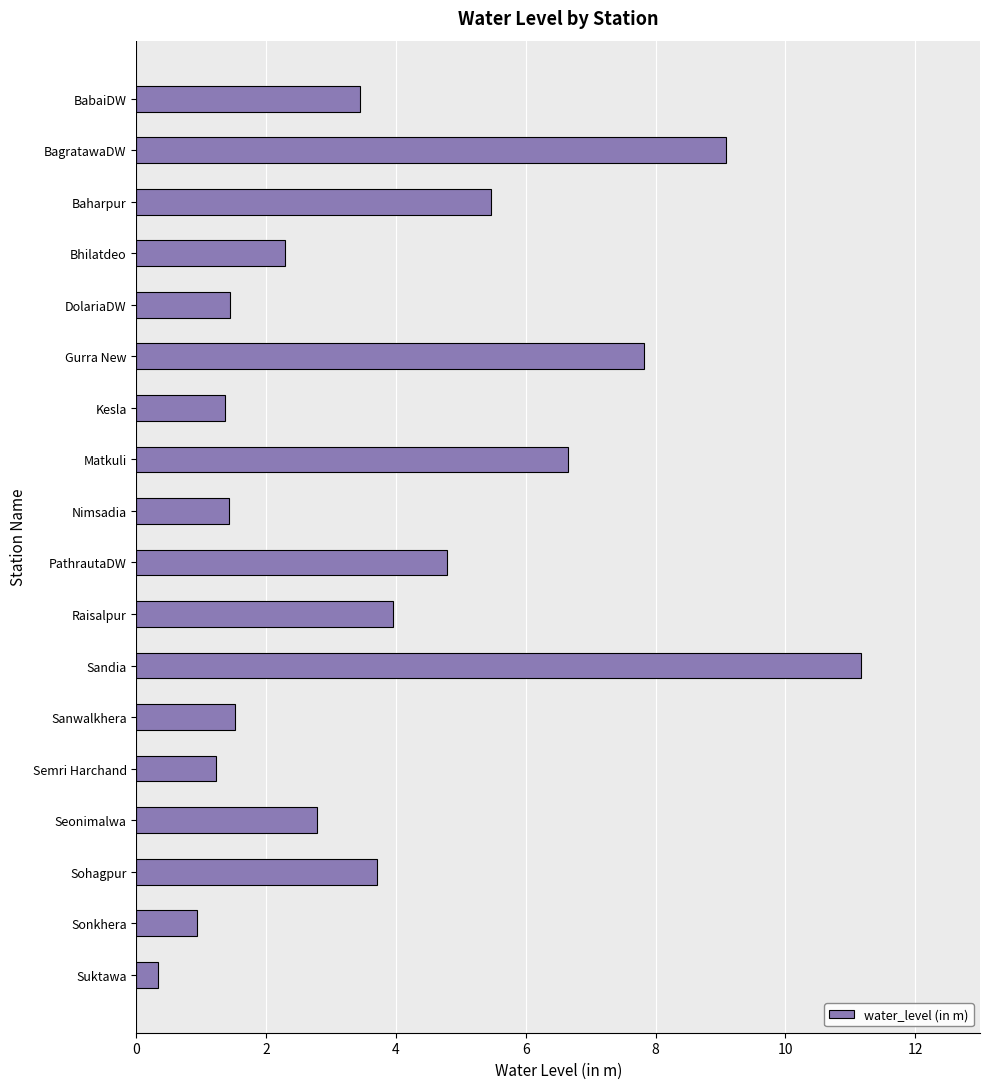

Which category has the highest value across all series?

Sandia